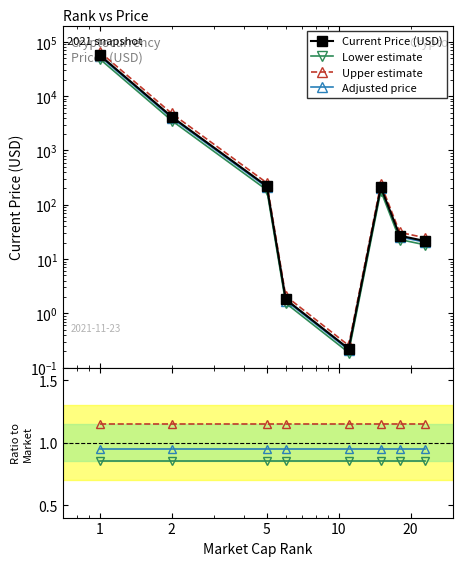

True or false: Adjusted price and Upper estimate intersect in this chart.

False